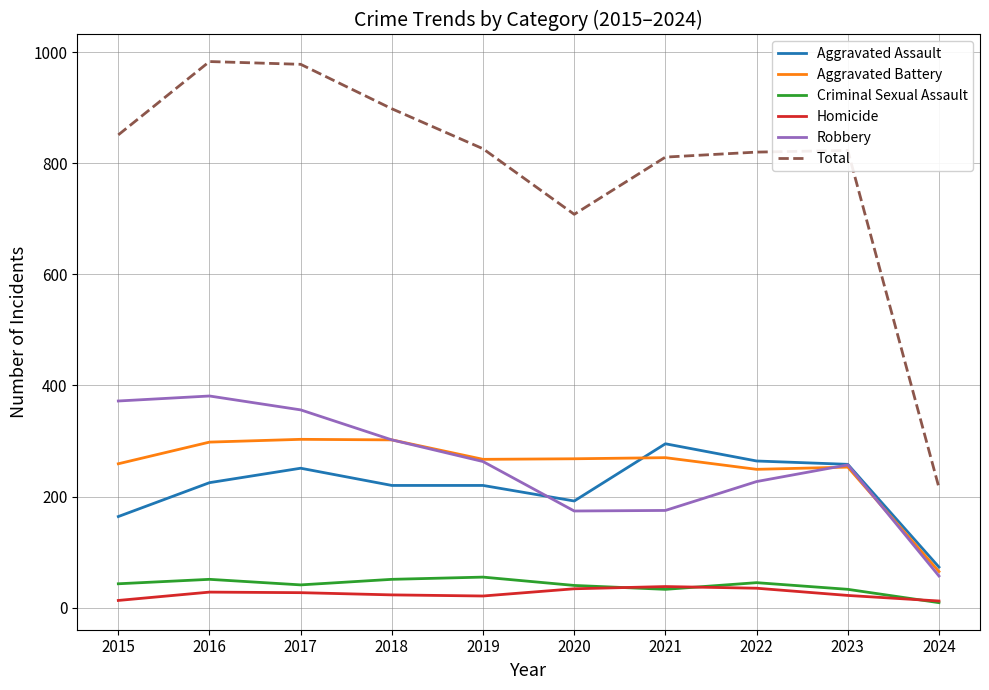

Is it true that Total equals 708 at 2020?

True